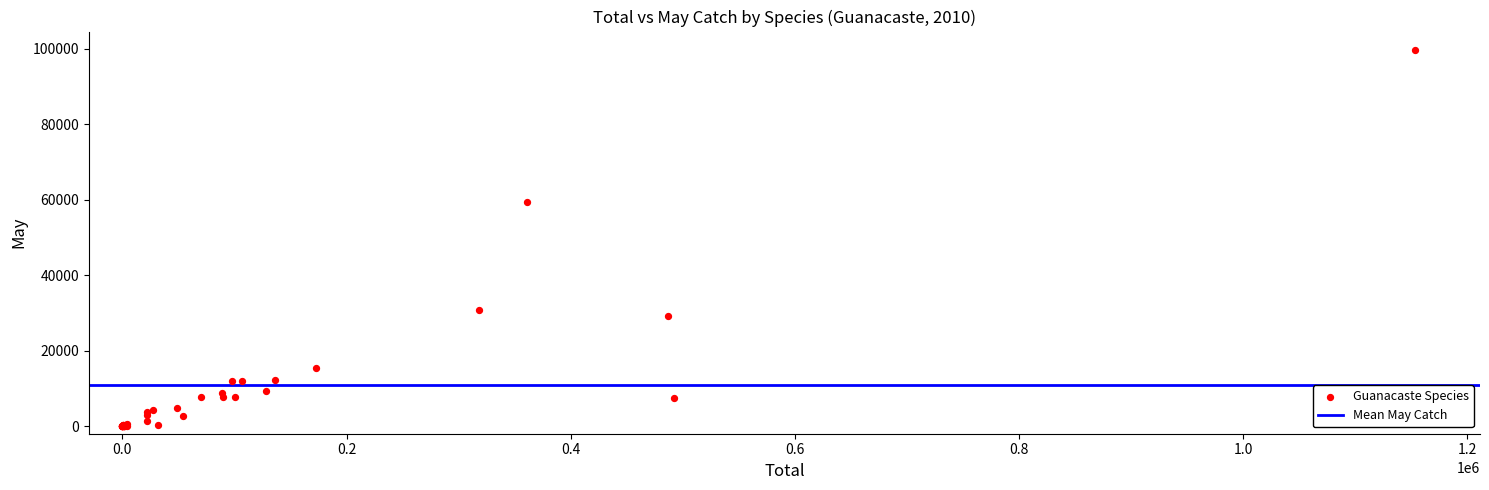

What Y value in the scatter plot is closest to 49792?

59280